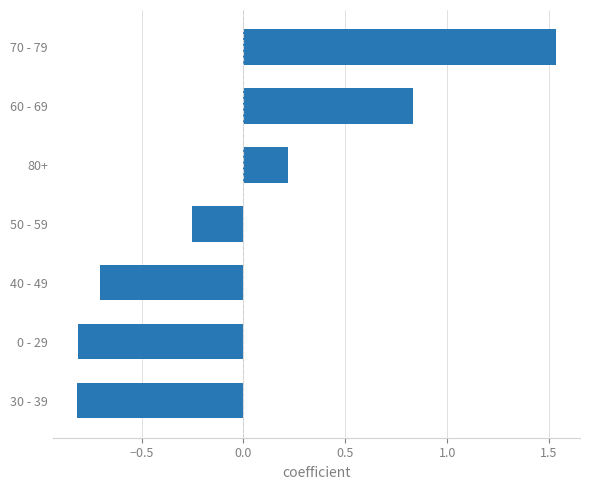

At which label is the value closest to 0?

80+